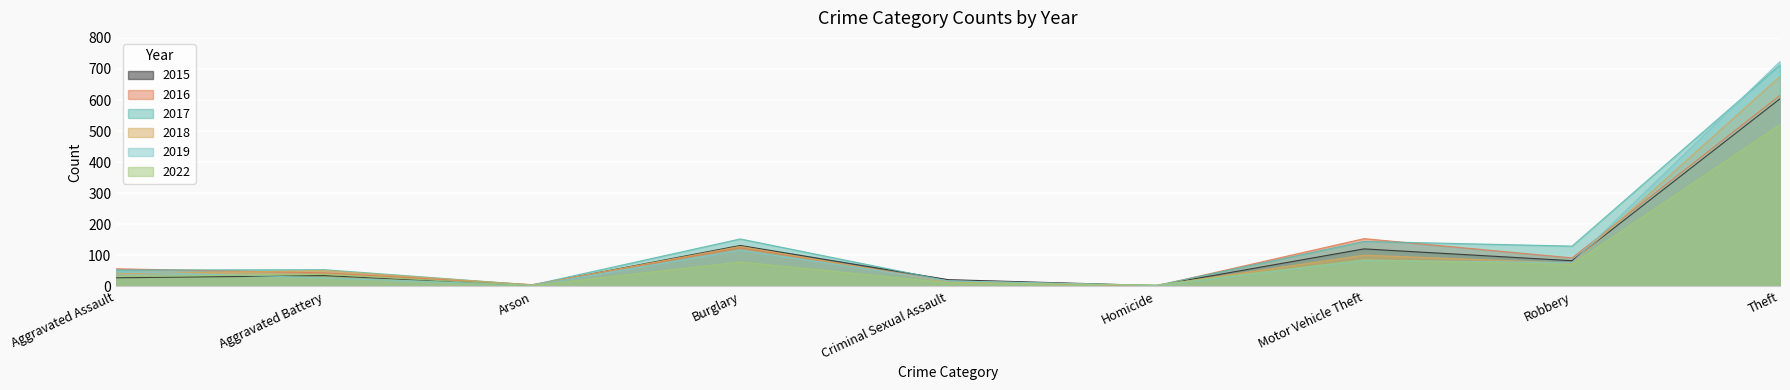

What is the sum of all 2019 values?

1103